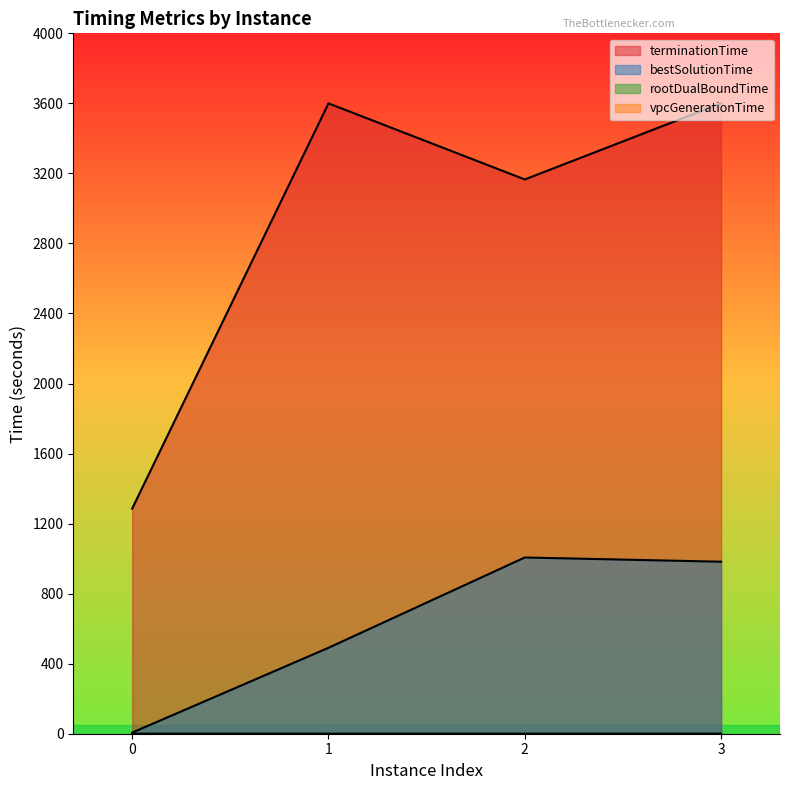

Count the number of categories in the chart.

4